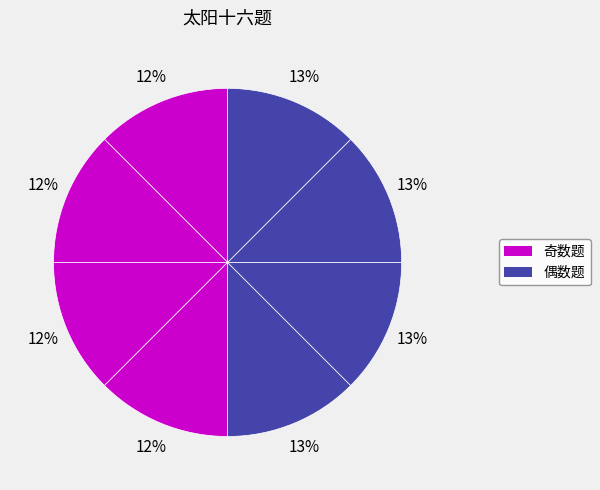

How many slices are in this pie chart?

8